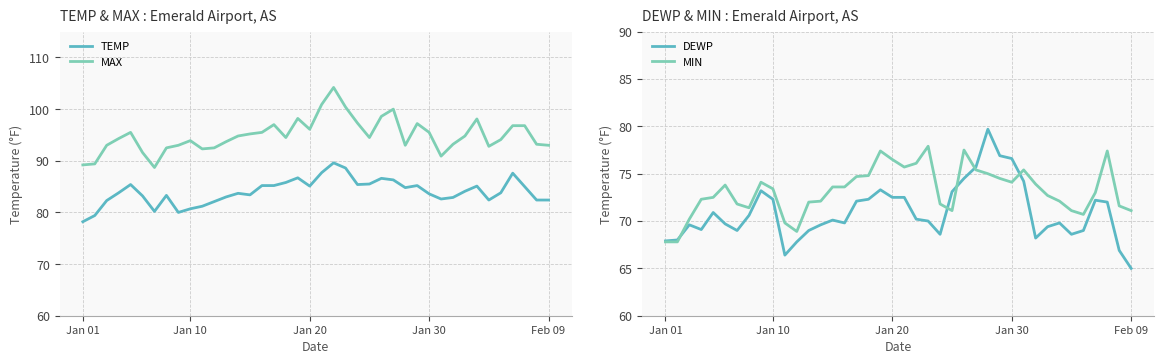

Which has a higher value, 17 or 32?

17